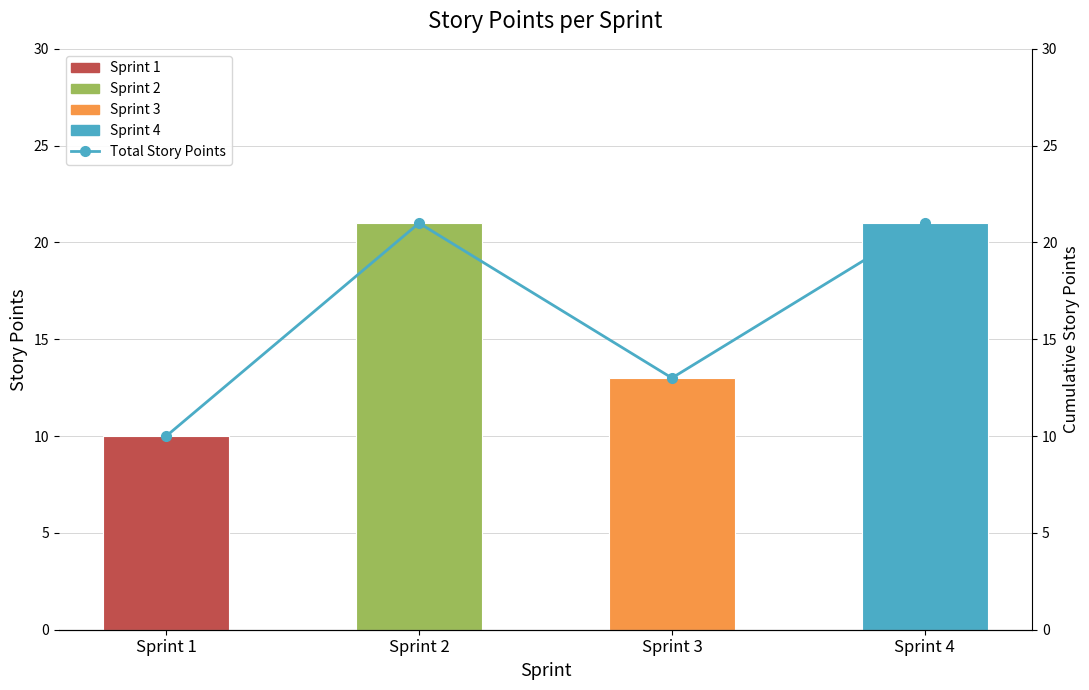

What is the sum of all values?

65